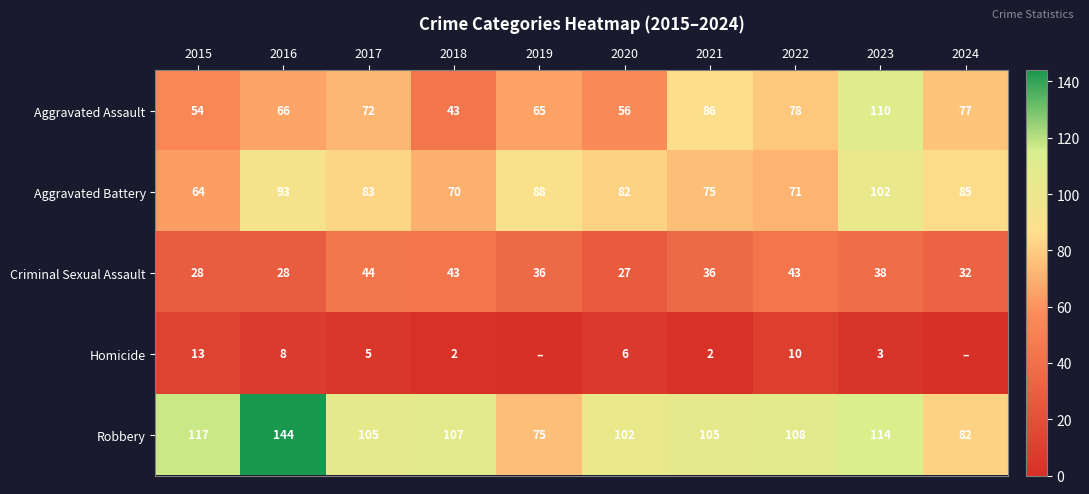

Where is Aggravated Battery nearest to the value 83?

2017